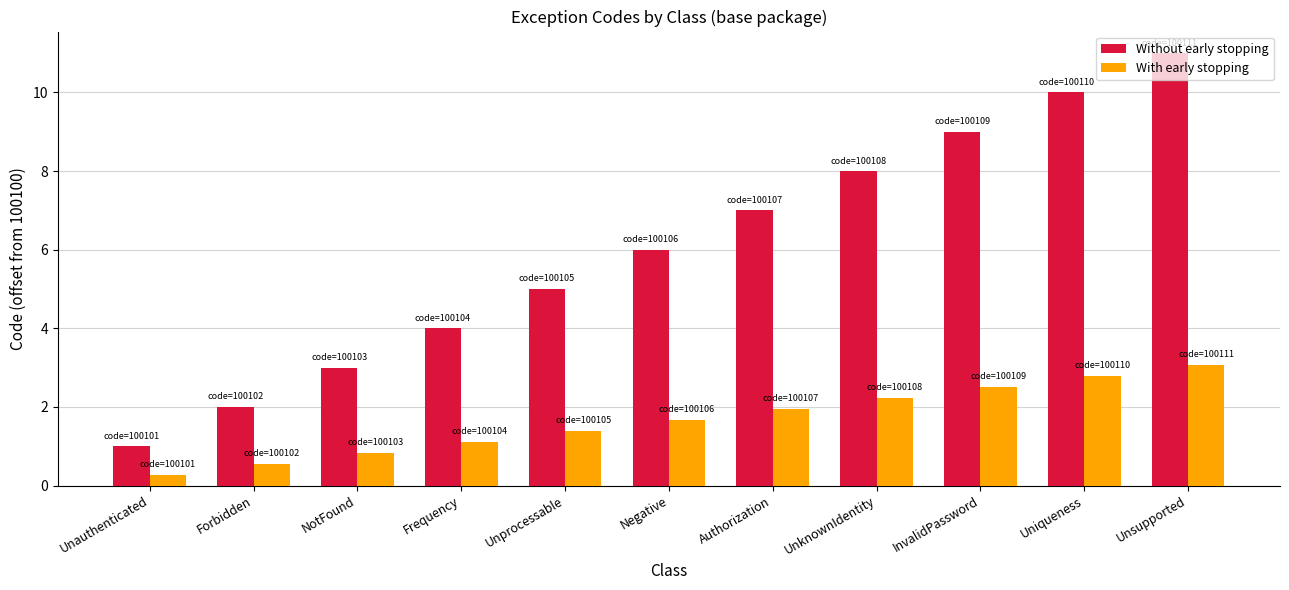

What is the label of the 3rd bar from the left?

NotFound